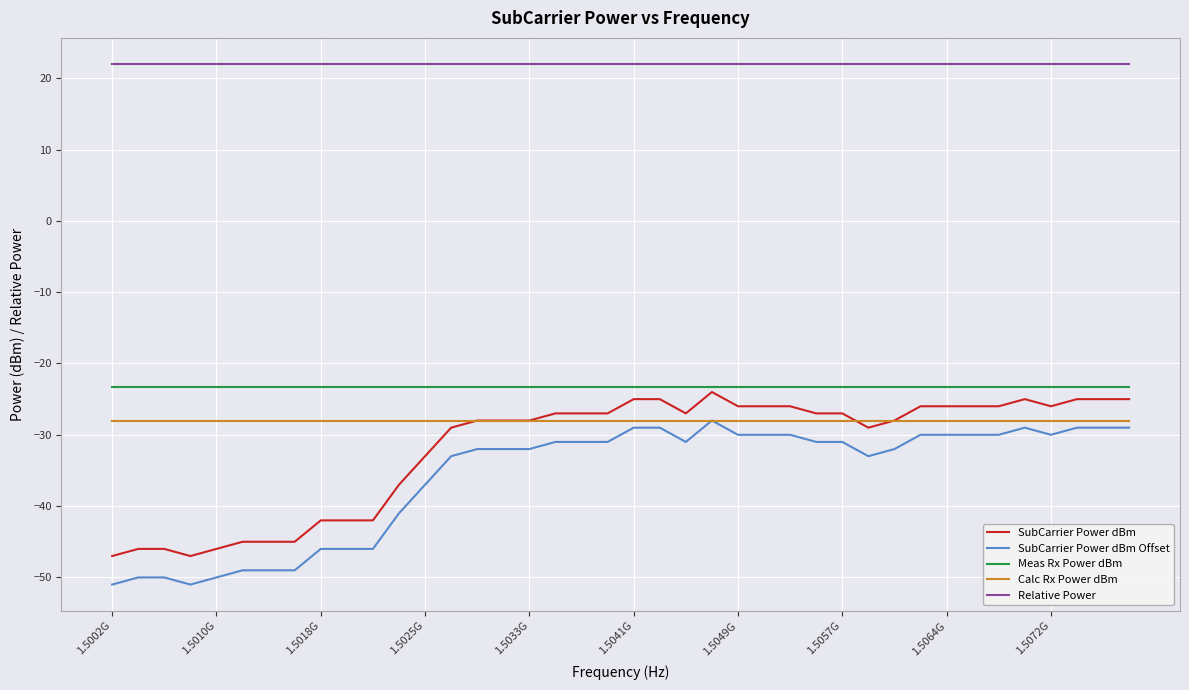

What is the smallest value displayed?

-51.0